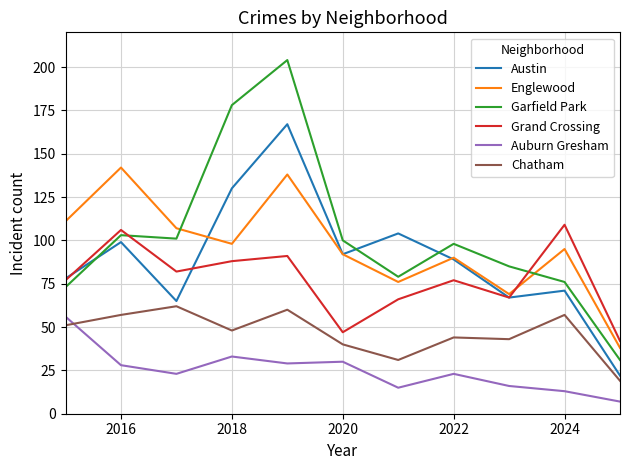

What is the highest value of the Chatham series?

62